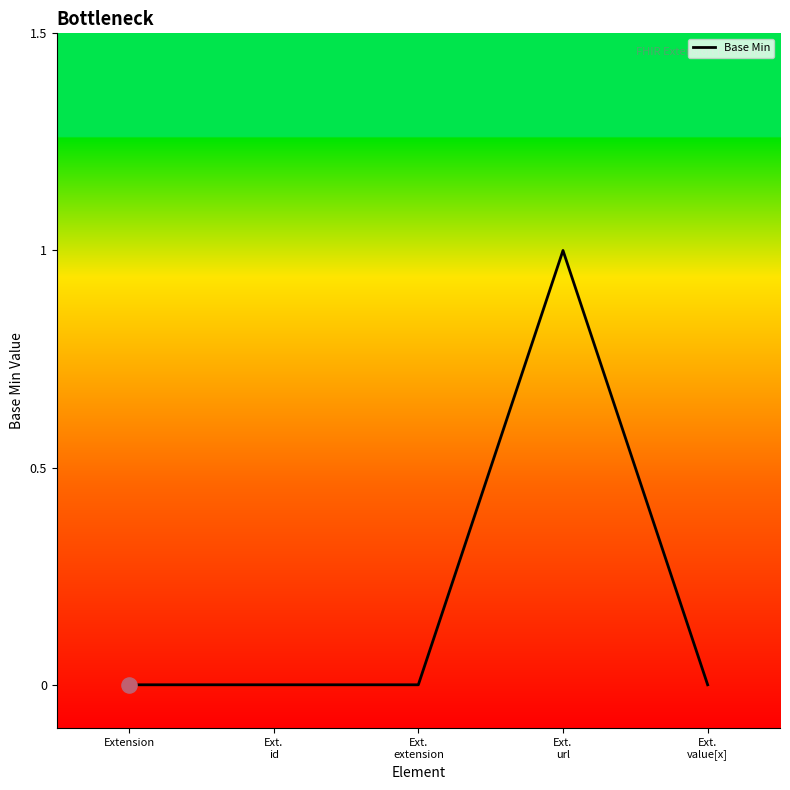

True or false: the data has more than 2 interior local peaks.

False